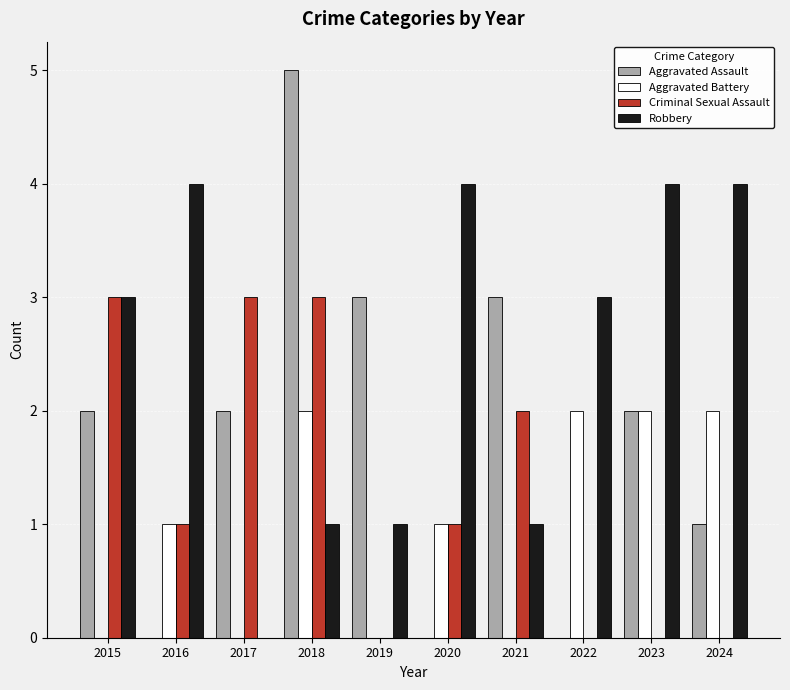

What are all the series names shown in the legend?

Aggravated Assault, Aggravated Battery, Criminal Sexual Assault, Robbery